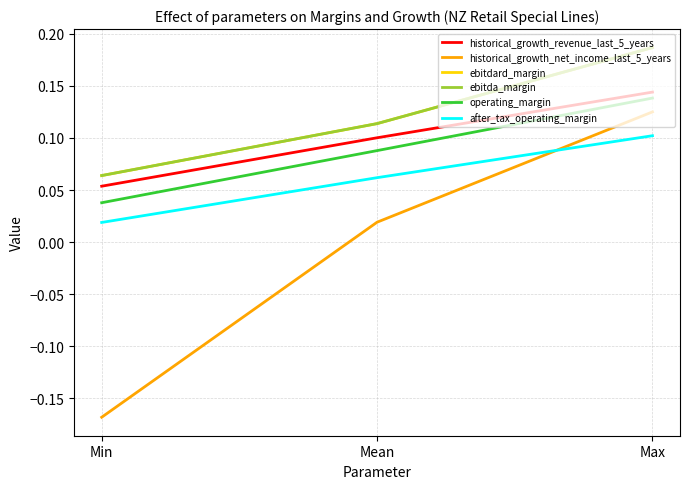

Does the chart display data point markers on the line(s)?

No